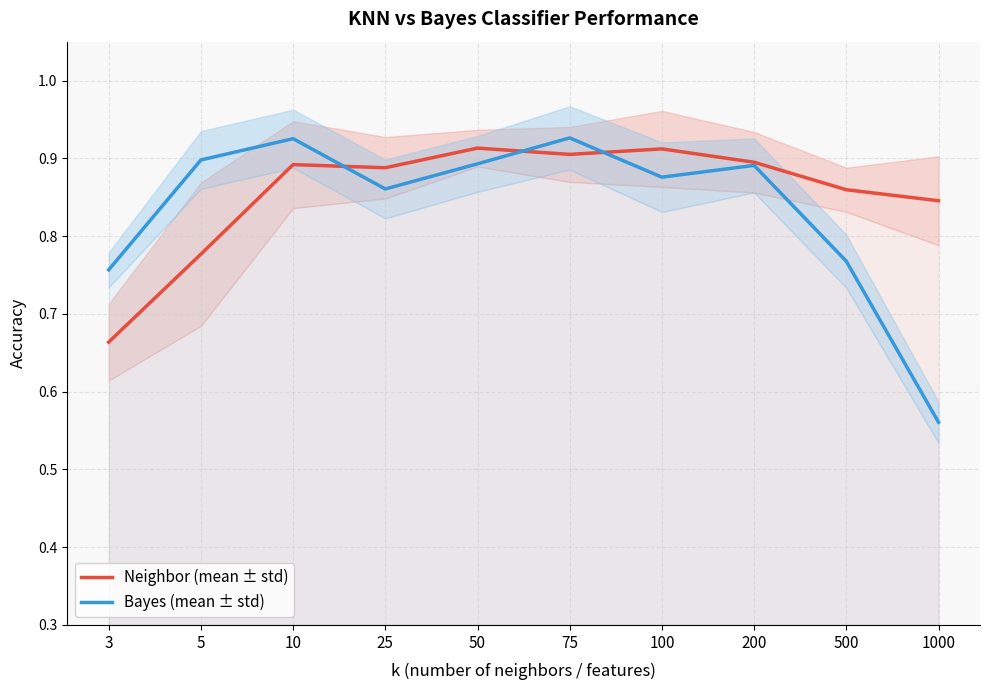

After their last crossing, which series has the higher values: neighbor_mean or bayes_mean?

neighbor_mean